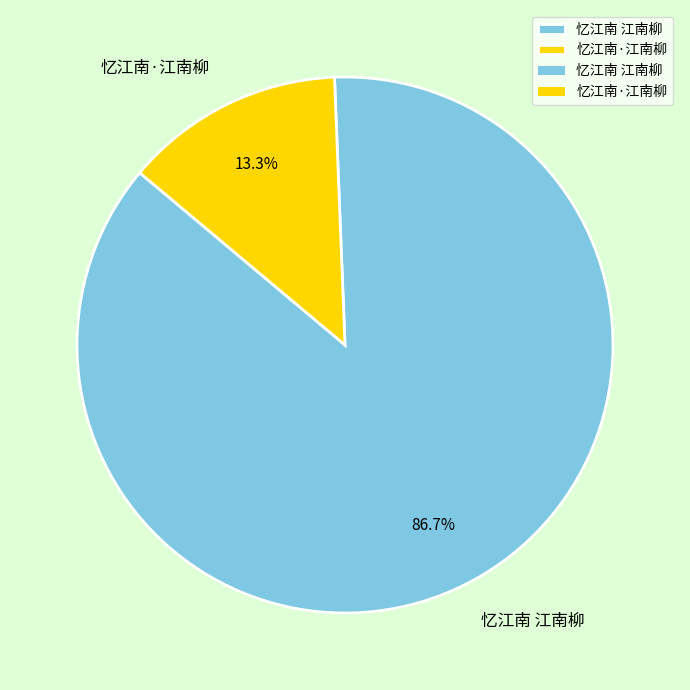

To the nearest percent, what portion does 忆江南 江南柳 represent?

87%